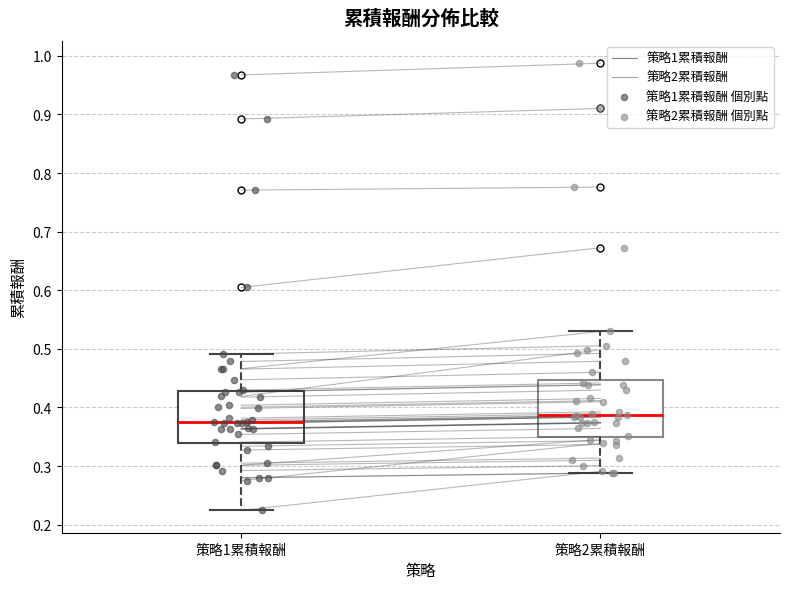

Where is the lower edge of the box for 策略2累積報酬 on the y-axis? The values are not printed on the chart, so give them approximately, as read against the axis.

0.35